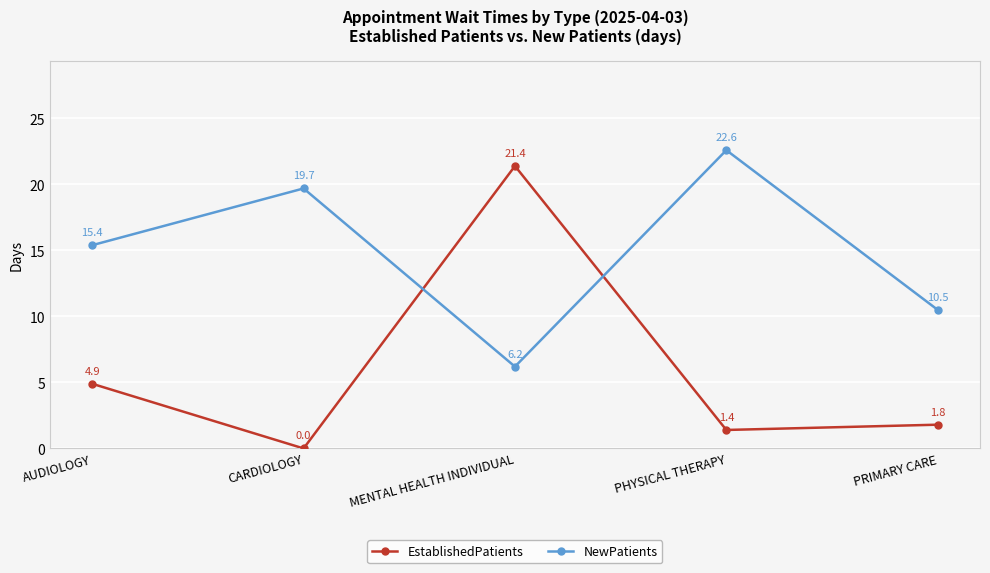

Where is EstablishedPatients nearest to the value 10?

AUDIOLOGY